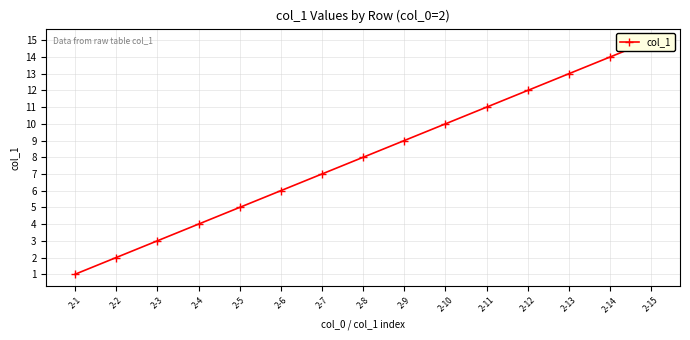

What is the sum of the values at 2-1 and 2-5?

6